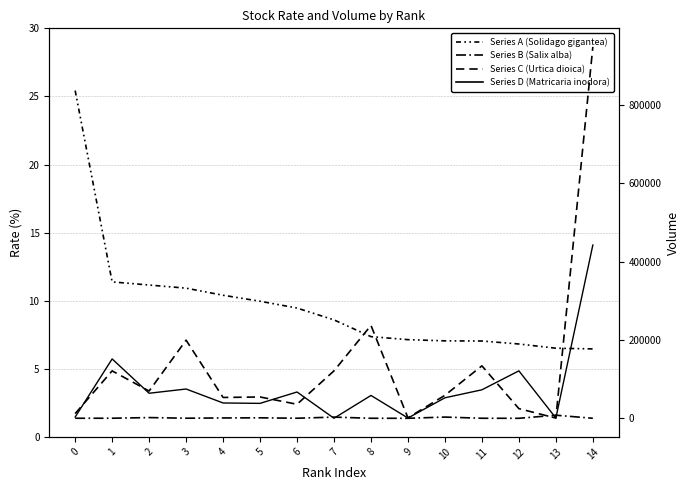

In Series B (Salix alba), how many points are lower than both neighbors (excluding endpoints)?

4